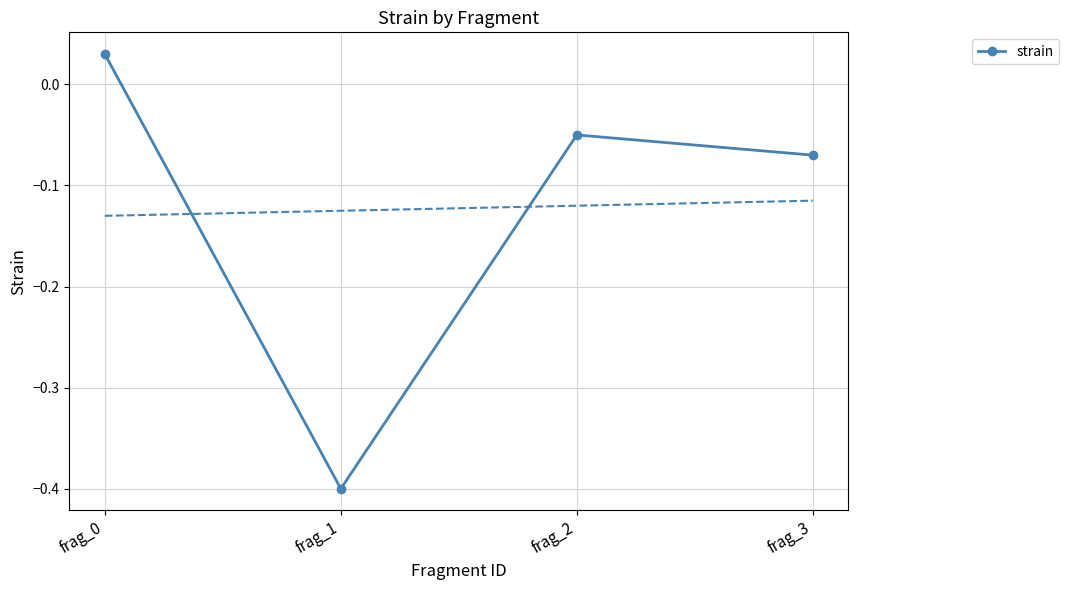

Where is the data nearest to the value 0?

frag_0